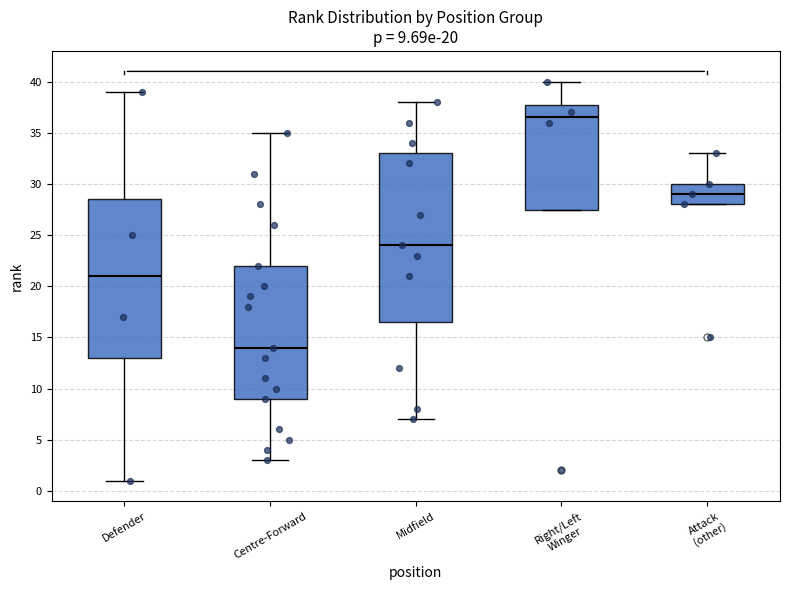

Which box's median line is the highest?

Right/Left Winger